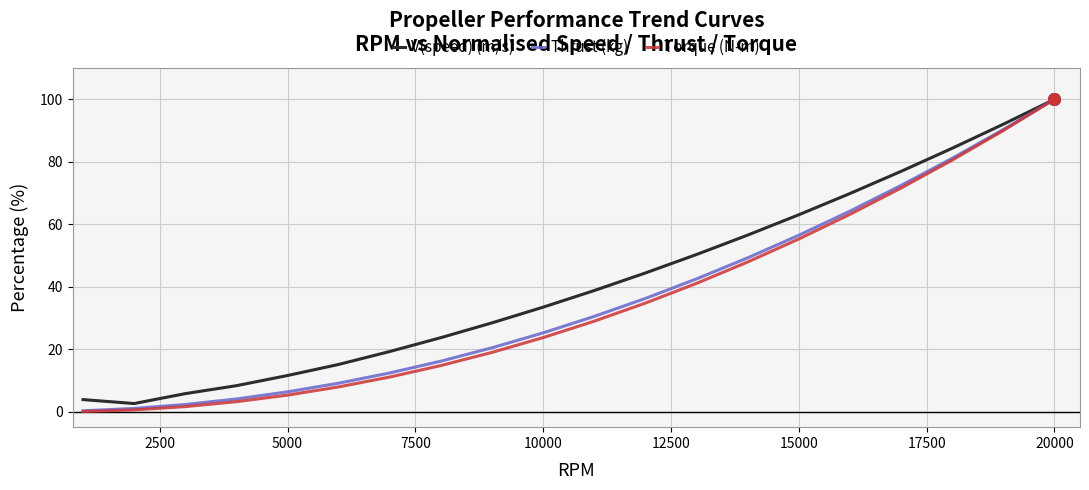

Which series has the largest total across all categories?

V(speed) (m/s)